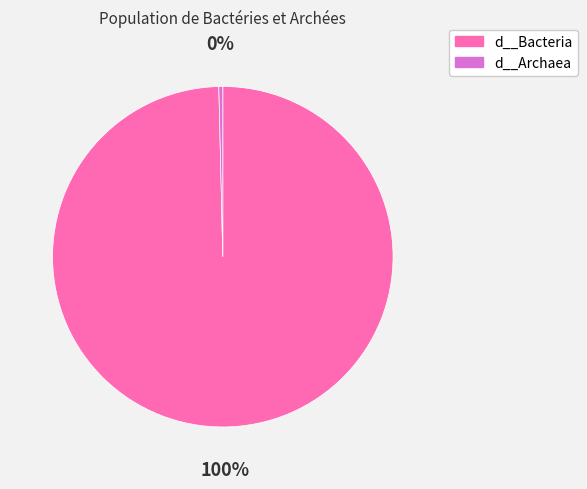

How many slices are in this pie chart?

2